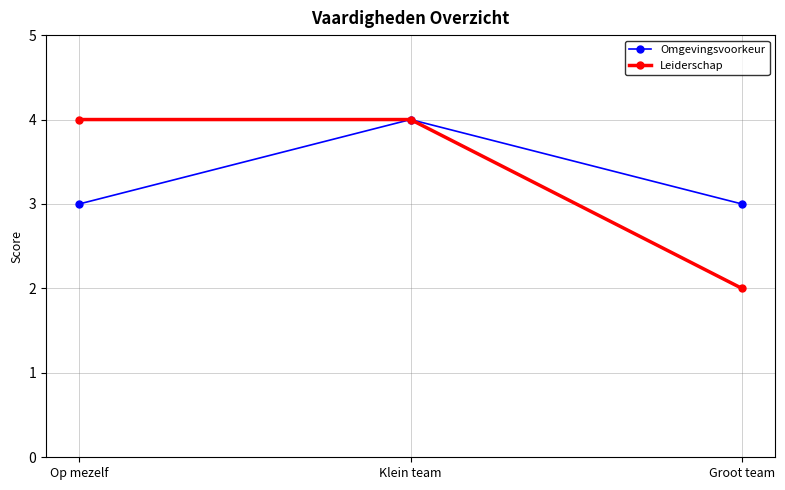

What is the spread (max minus min) of values at Op mezelf?

1